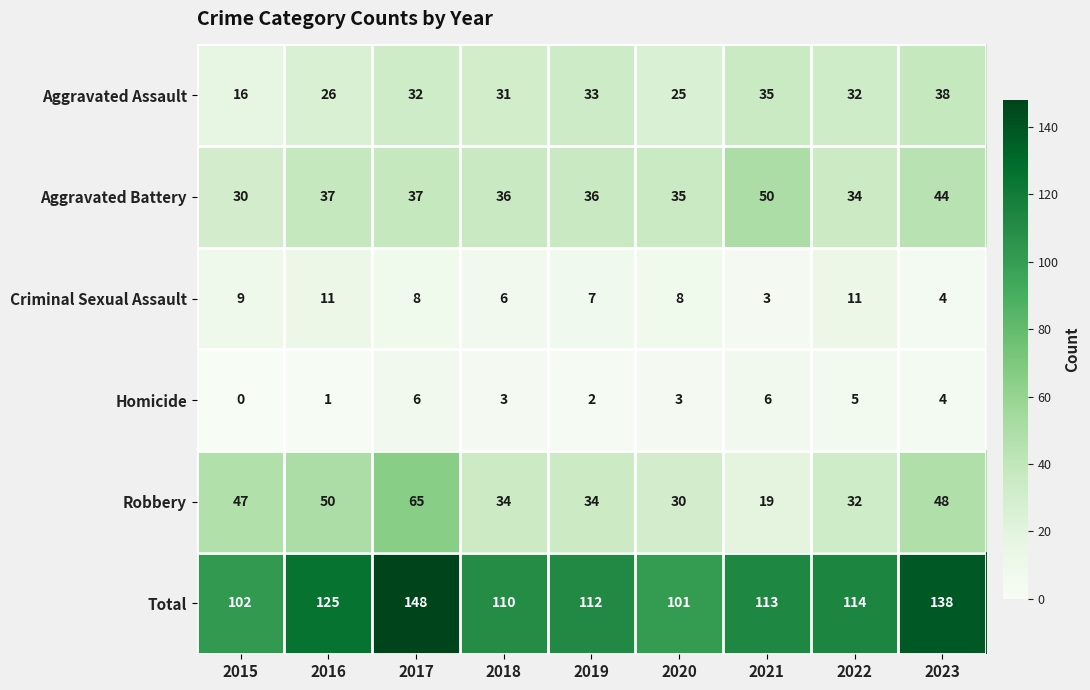

At which category does the chart reach its minimum across all series?

2015